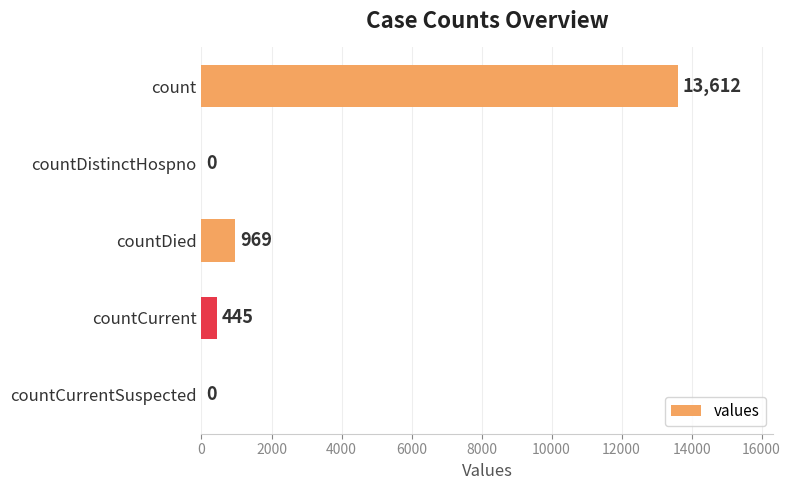

What is the sum of all values?

15026